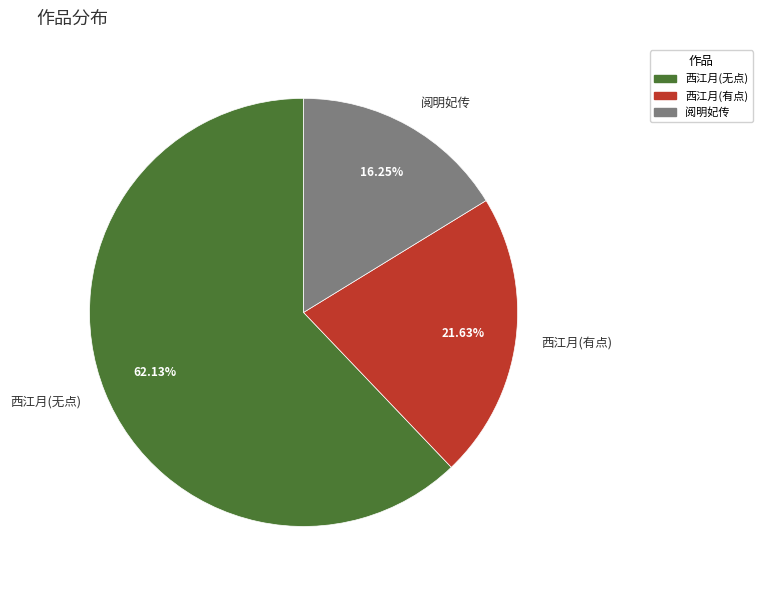

Rank the categories by value from highest to lowest.

西江月(无点), 西江月(有点), 阅明妃传